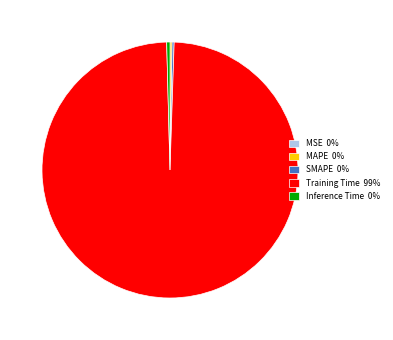

Is it true that Training Time 99% is 99% of the pie?

True